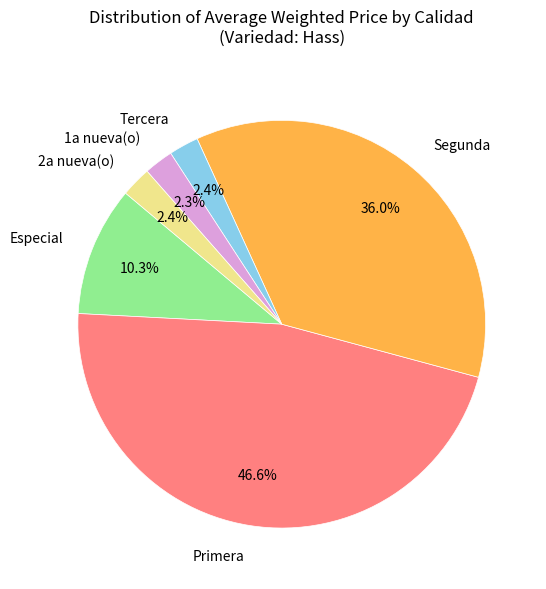

Is there any slice that represents more than half of the pie?

No